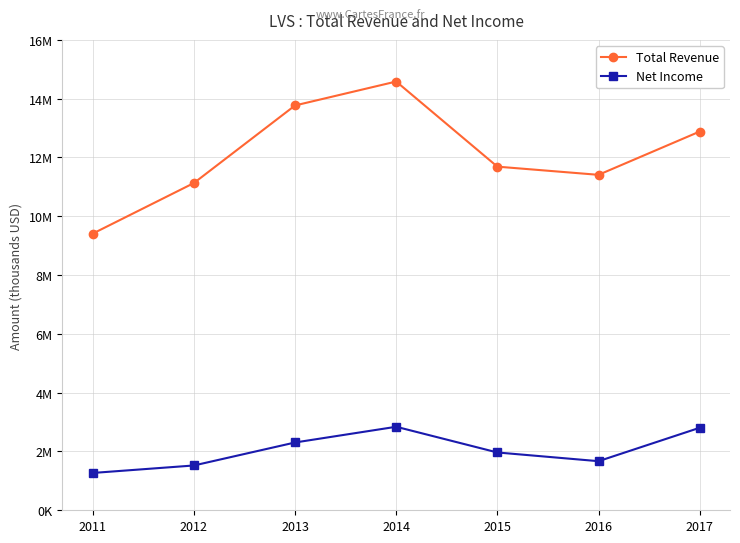

What is the value of the Net Income point at the 2nd from the left?

1524100